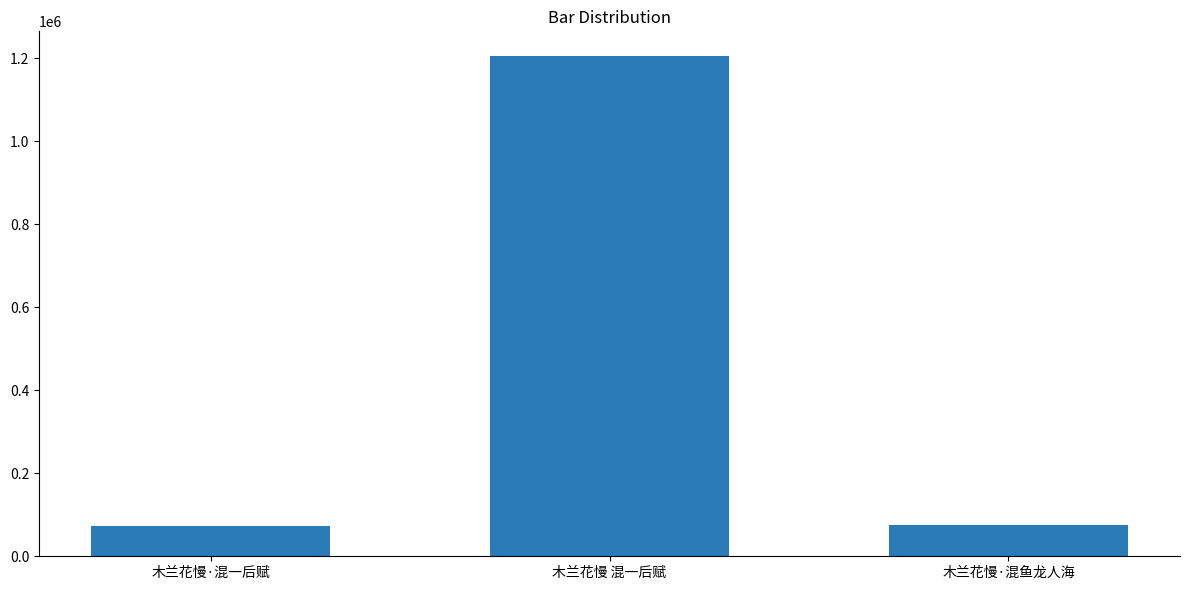

What is the label of the 1st bar from the right?

木兰花慢·混鱼龙人海